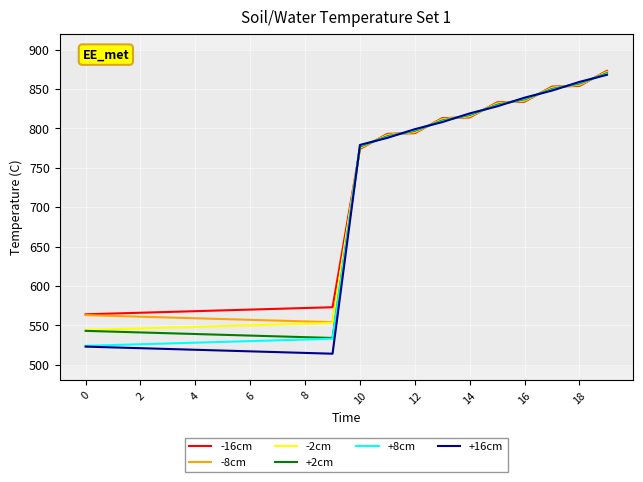

Does the chart have visible grid lines?

Yes